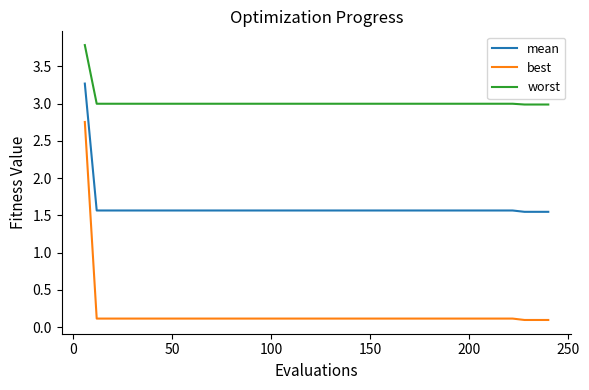

Count the number of categories in the chart.

40